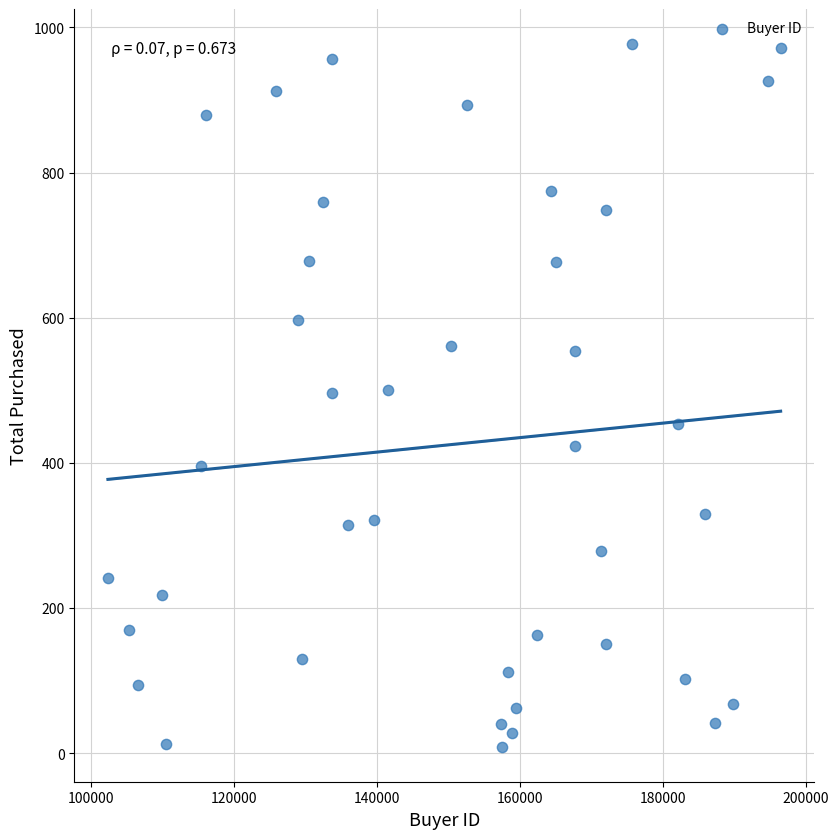

What is the range of X values (max minus min)?

94104